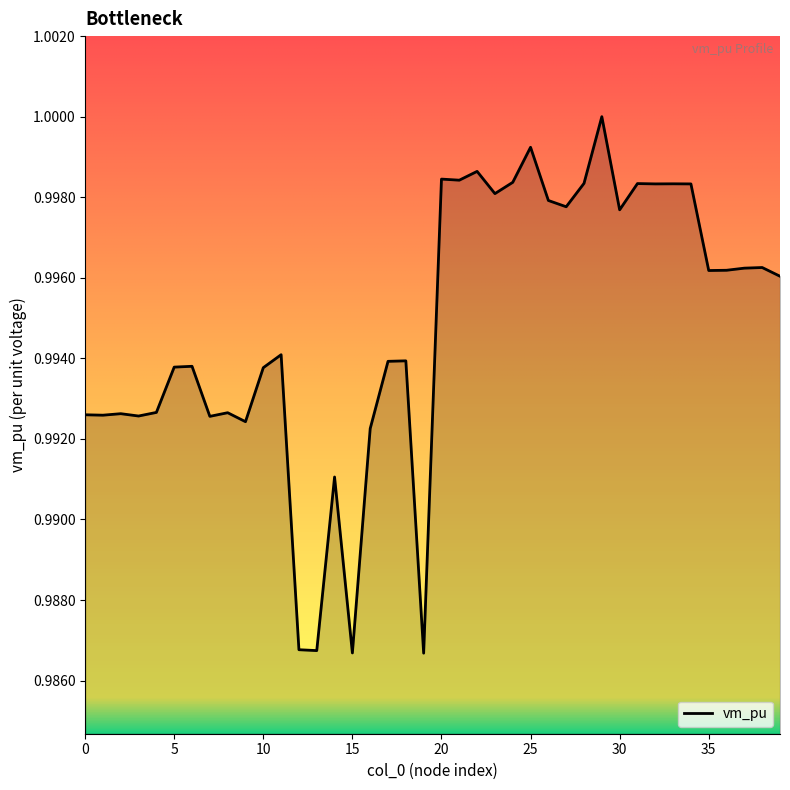

Does the chart have visible grid lines?

No